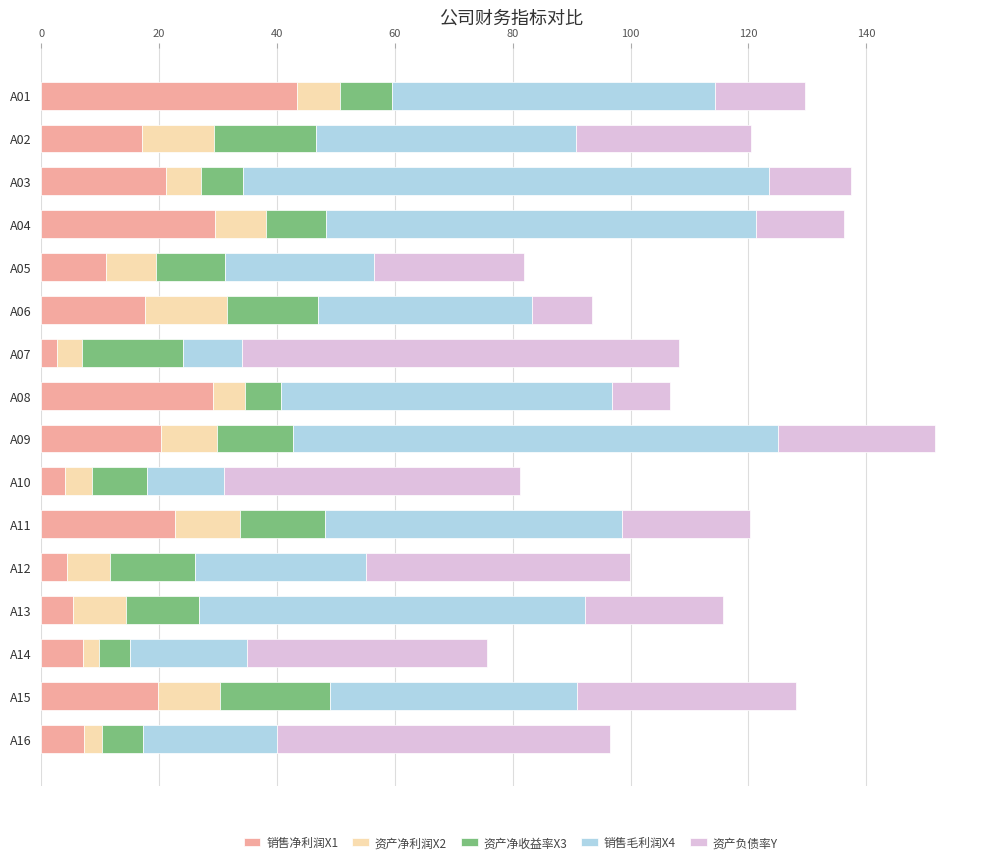

The value of 销售净利润X1 at A14 is 7.1. True or false?

True